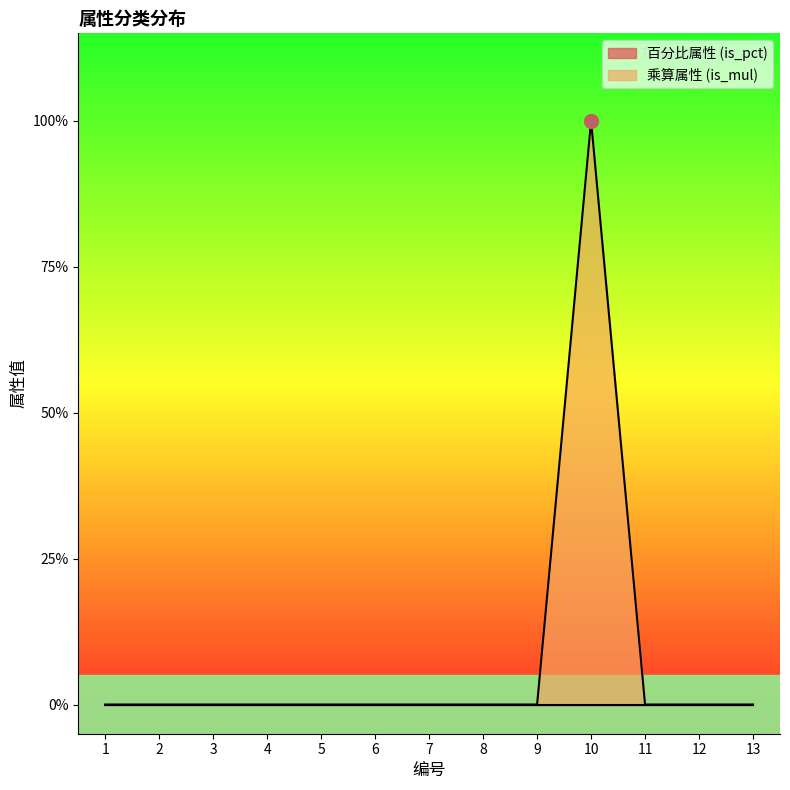

True or false: the data has more than 2 interior local peaks.

False